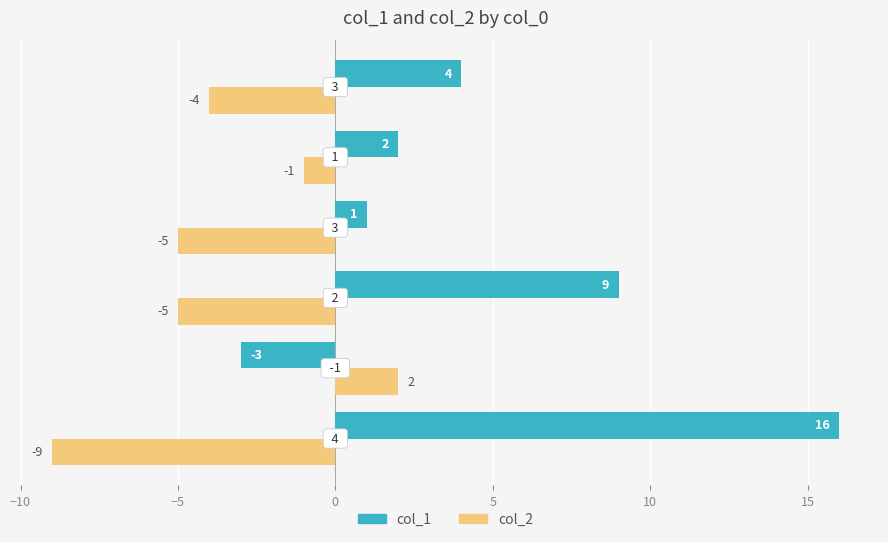

What is the average value of the col_1 series?

5